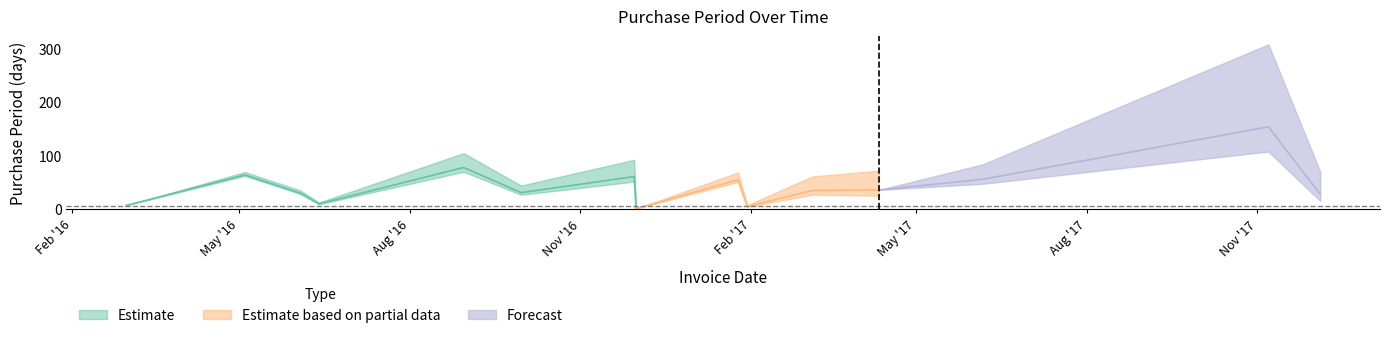

What is the sum of all values?

651